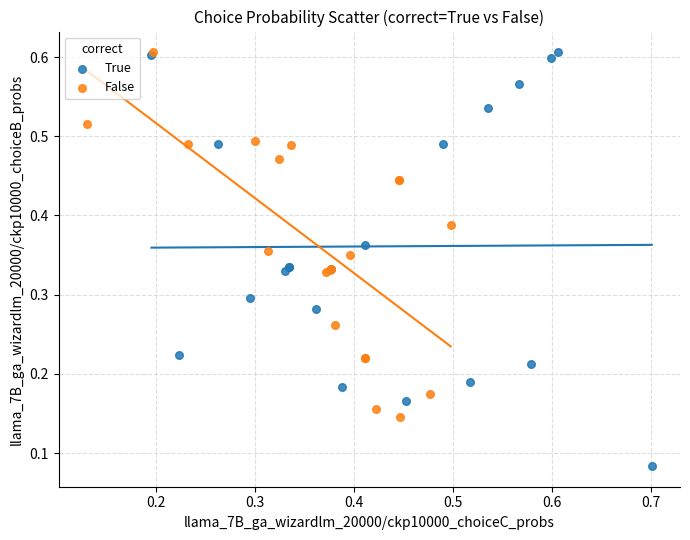

Which series has the largest Y range (max minus min)?

True